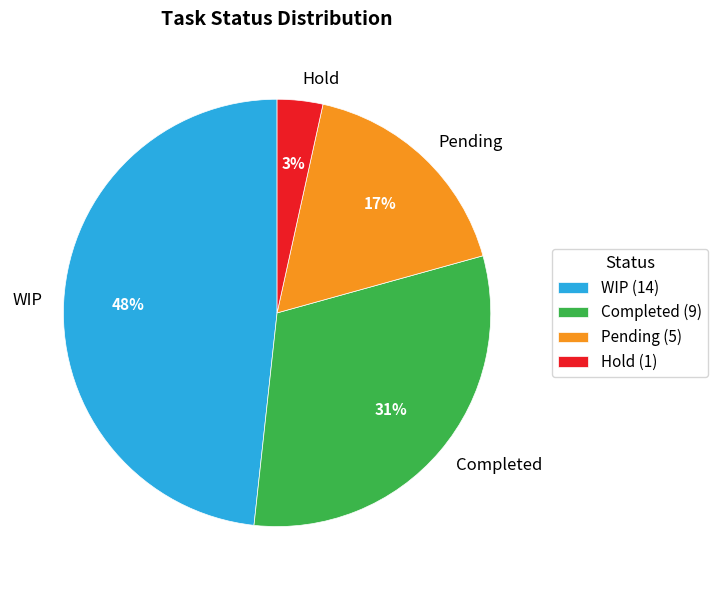

Which category has the biggest portion of the pie?

WIP